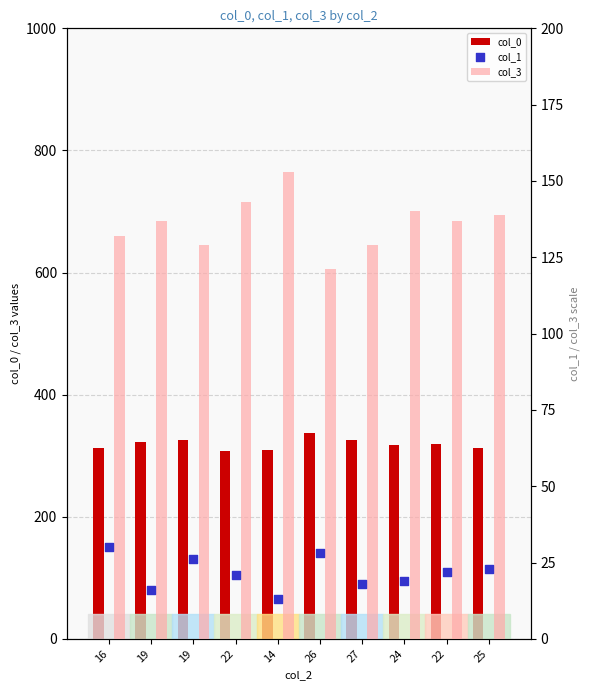

What are all the series names shown in the legend?

col_0, col_3, col_1